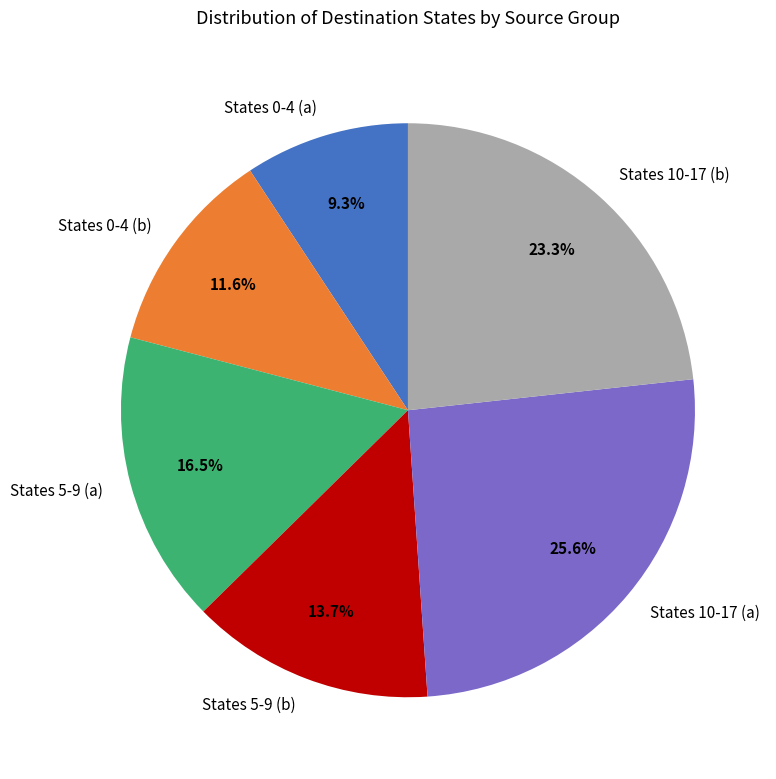

Which category has the smallest portion of the pie?

States 0-4 (a)